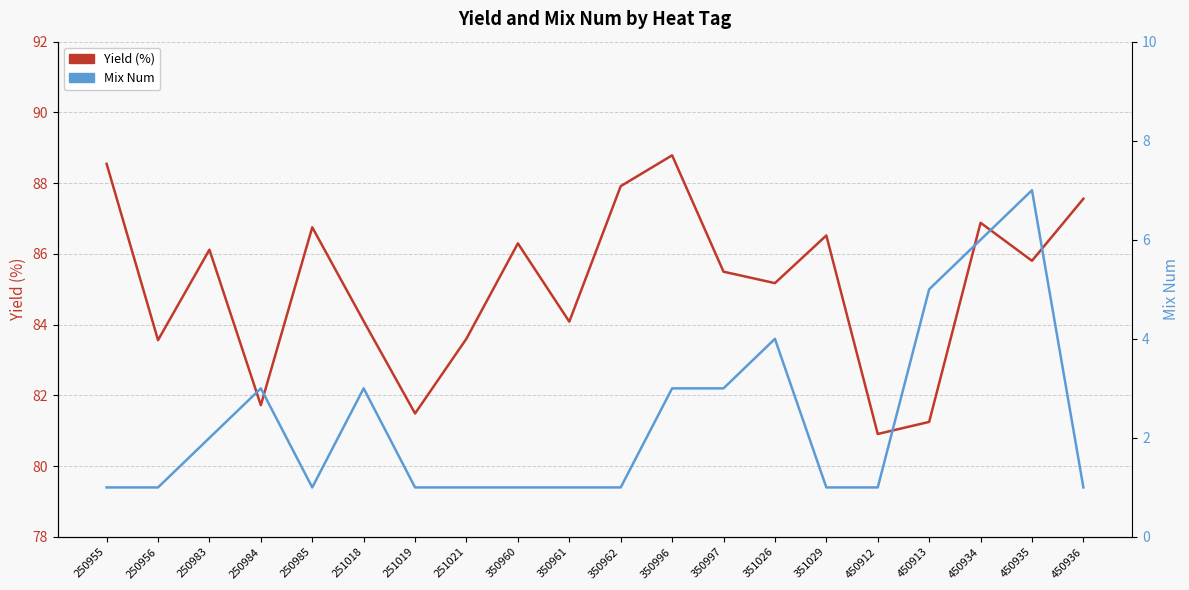

Reading right to left, list all the values displayed in this chart.

Yield (%): 87.6	85.8	86.9	81.3	80.9	86.5	85.2	85.5	88.8	87.9	84.1	86.3	83.6	81.5	84.1	86.8	81.7	86.1	83.6	88.5
Mix Num: 1.0	7.0	6.0	5.0	1.0	1.0	4.0	3.0	3.0	1.0	1.0	1.0	1.0	1.0	3.0	1.0	3.0	2.0	1.0	1.0